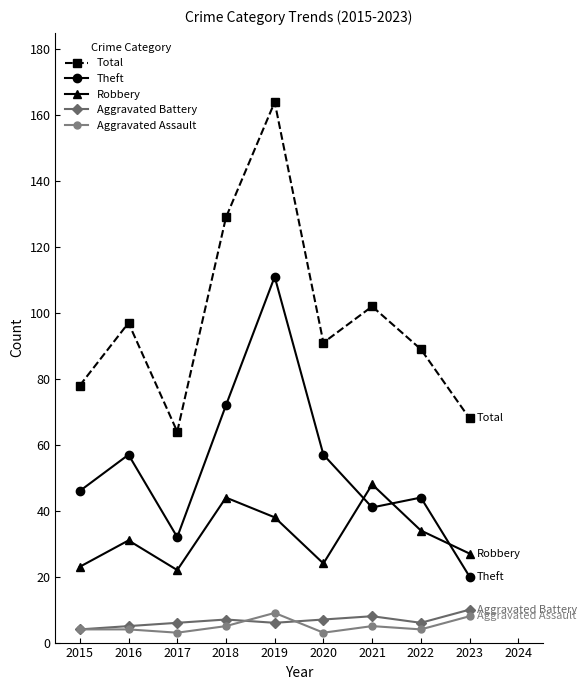

How many Aggravated Battery values are between 6 and 7?

5